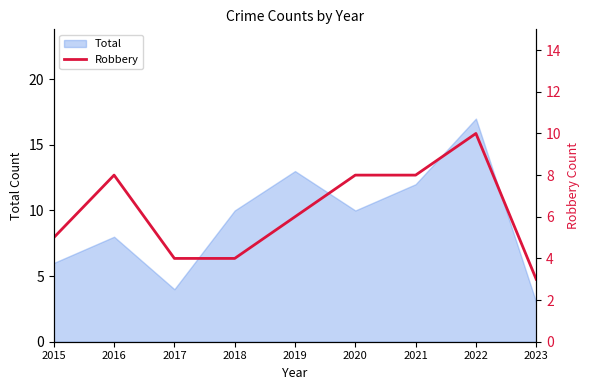

Is it true that Total equals 6 at 2015?

True